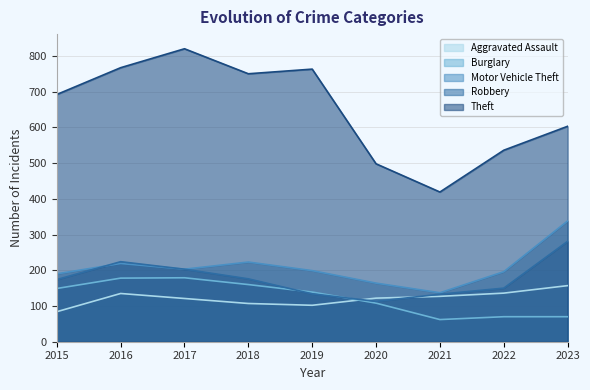

What is the sum of the Theft values at 2023 and 2017?

1423